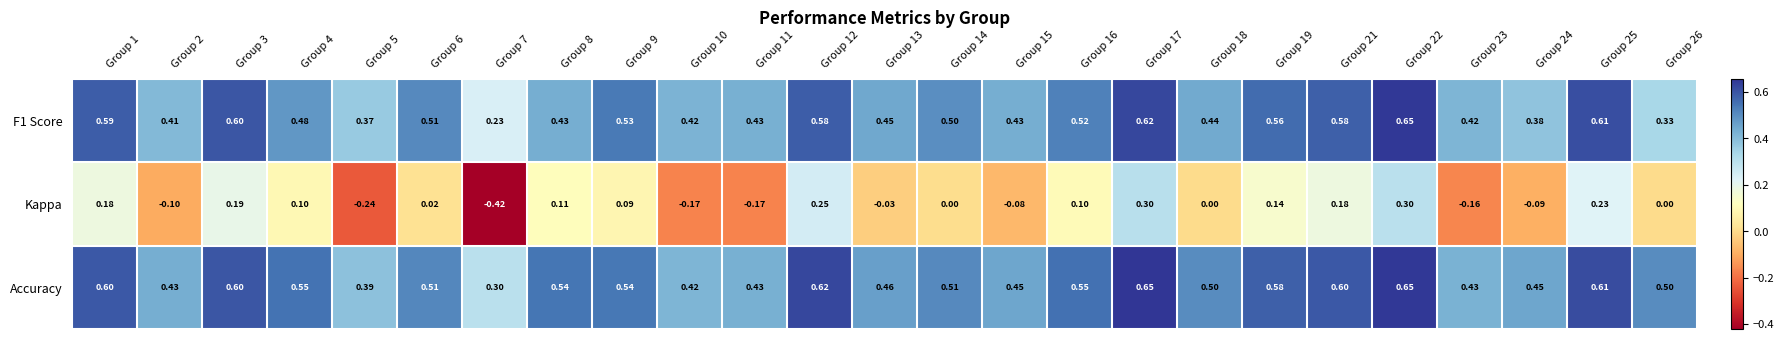

Which series has the largest range (max minus min)?

Kappa